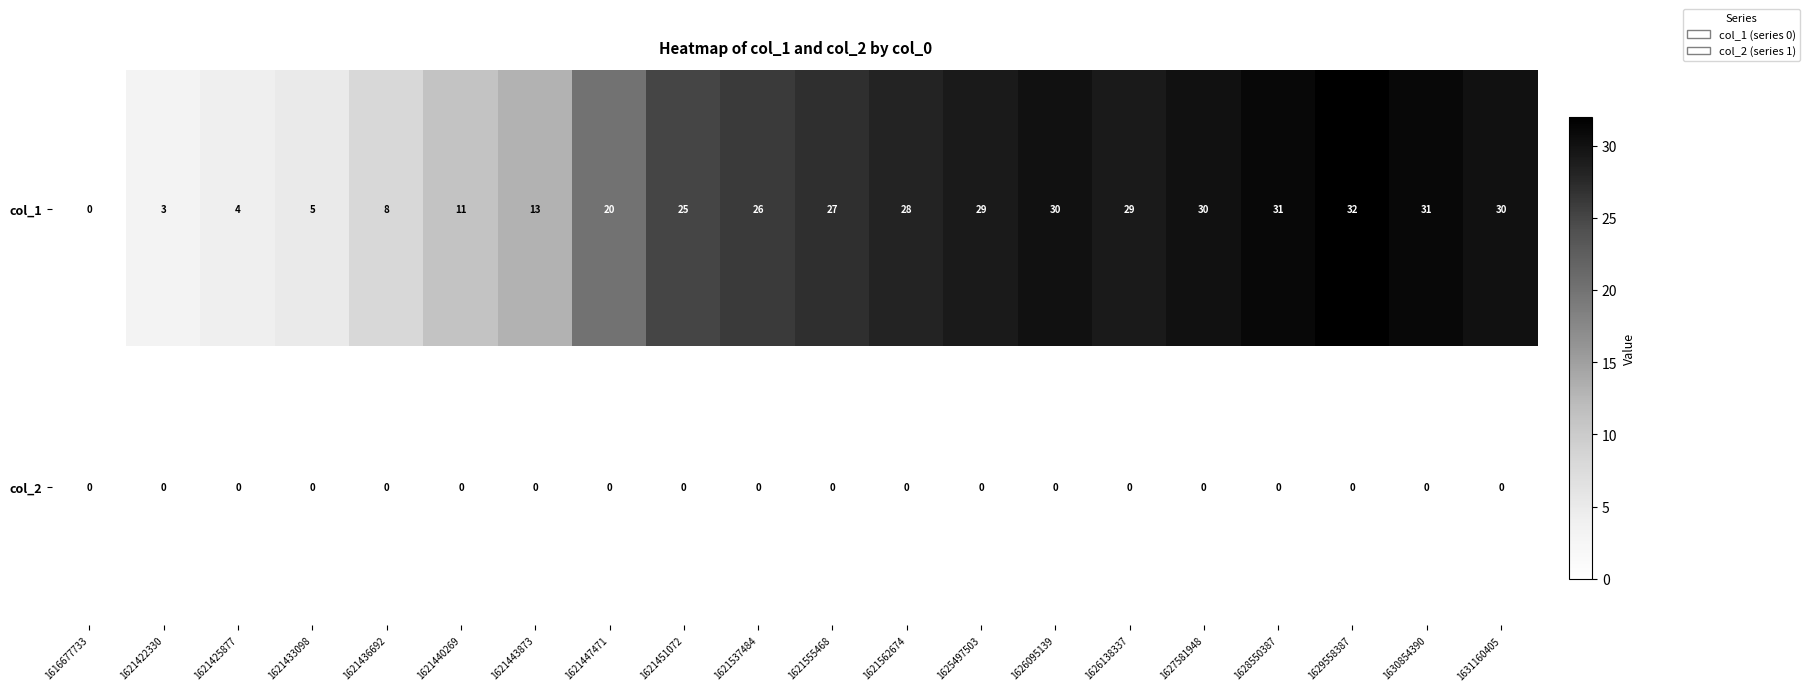

At which category is the sum across all series the highest?

1629558387